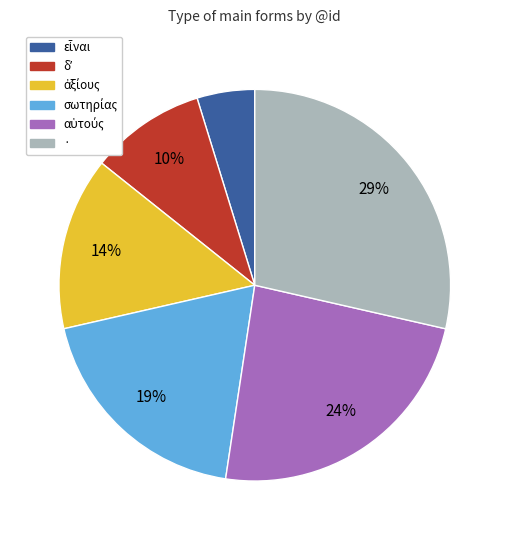

What percentage is the · slice, to the nearest percent?

29%